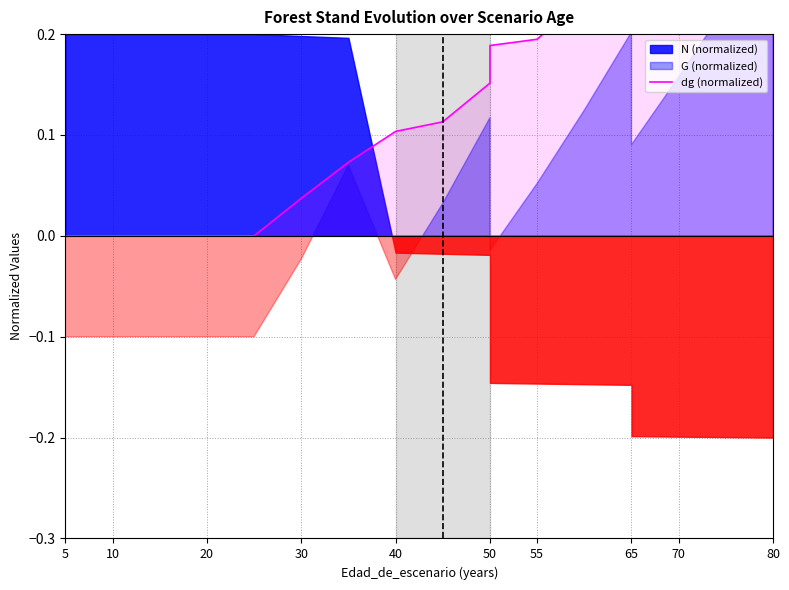

What is the value of the 19th point from the left?

0.4